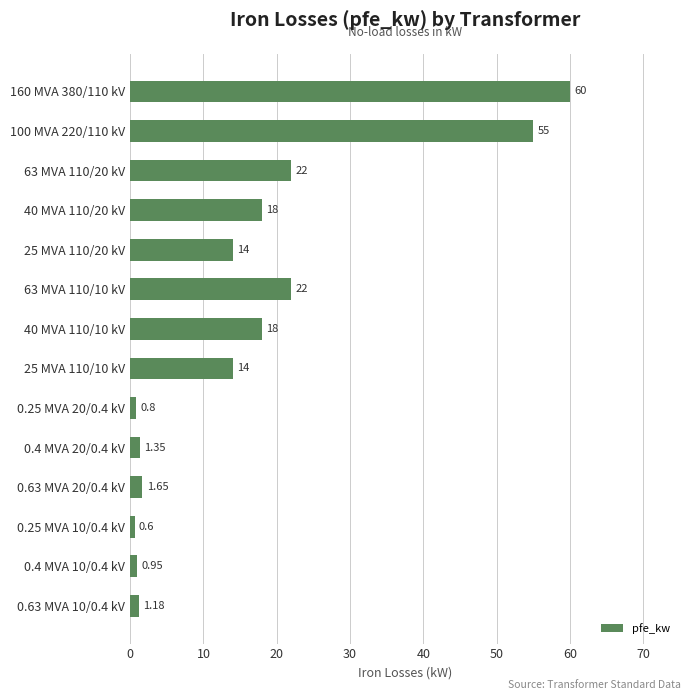

Between 0.25 MVA 20/0.4 kV and 40 MVA 110/20 kV, which is larger?

40 MVA 110/20 kV